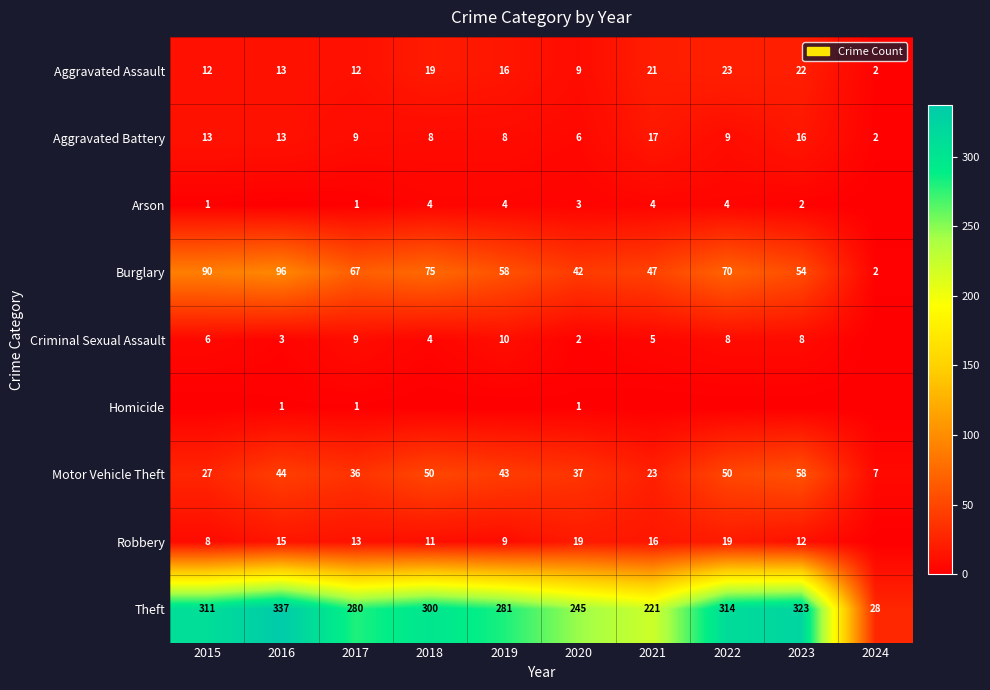

List the labels in order of Theft value, smallest first.

2024, 2021, 2020, 2017, 2019, 2018, 2015, 2022, 2023, 2016